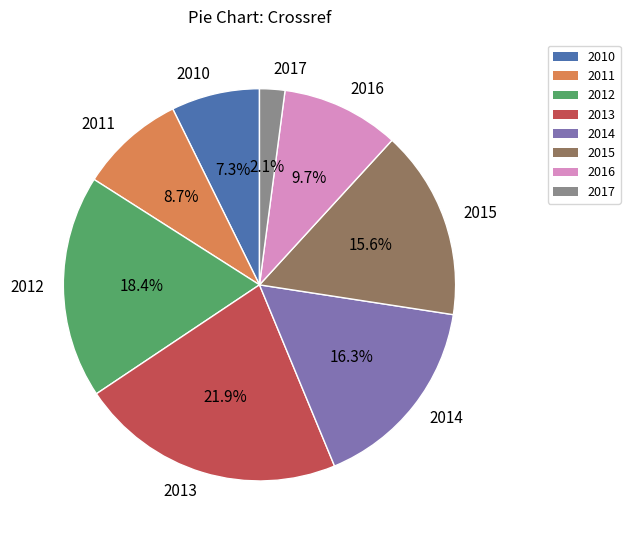

Is it true that 2014 is 16% of the pie?

True